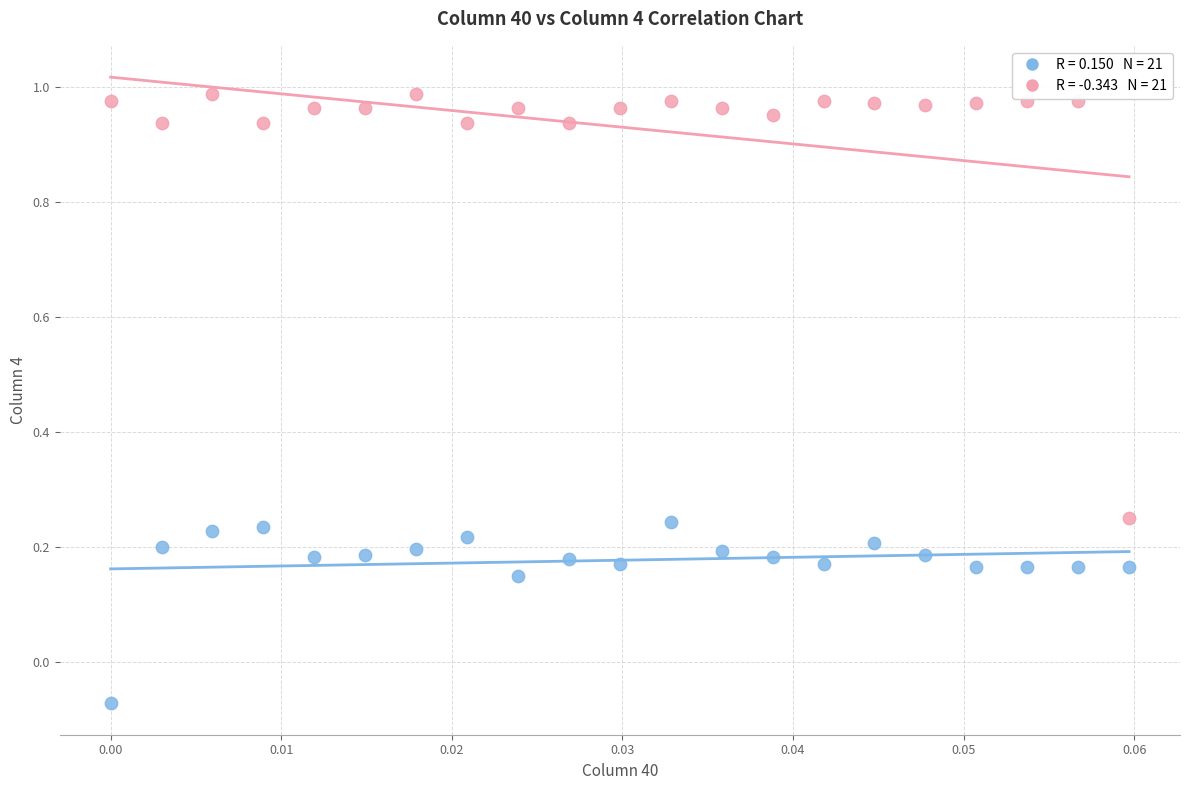

Across all data points, what is the range of Y values (max minus min)?

1.1